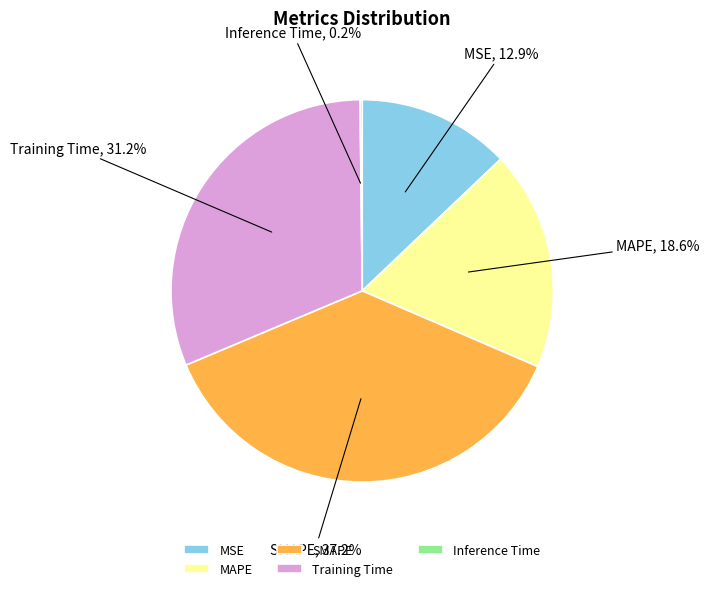

Is MAPE the majority of the pie?

No